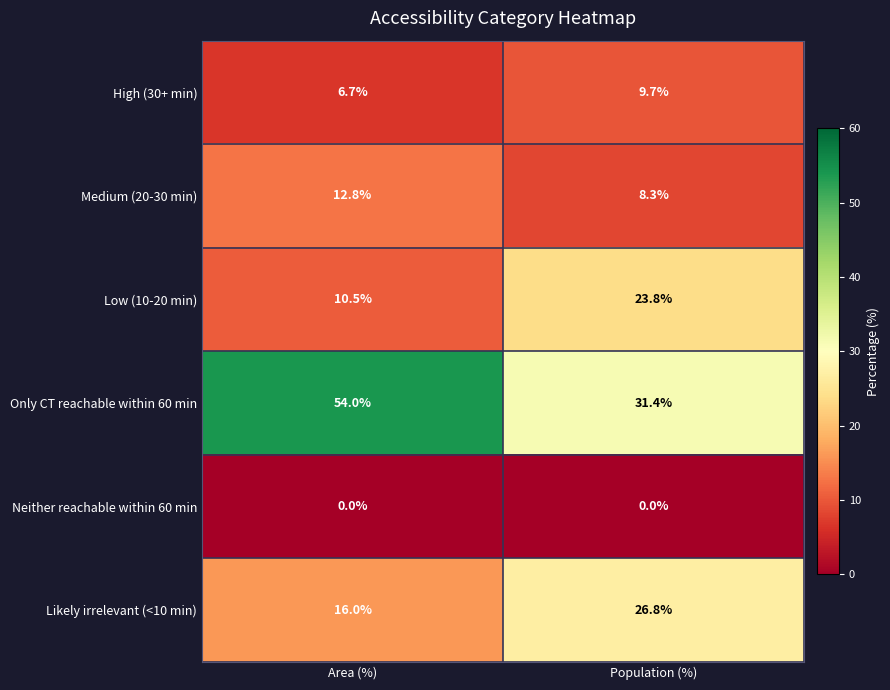

Count the number of categories in the chart.

2